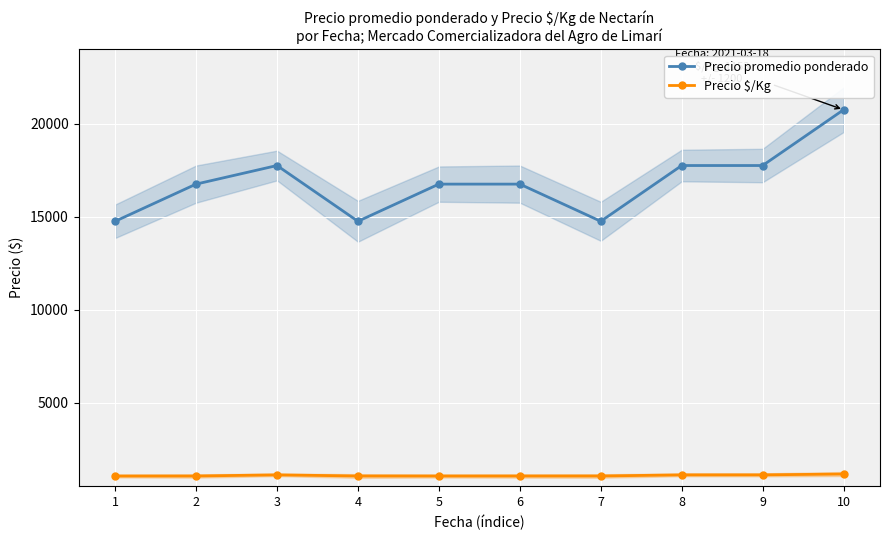

Where is the first local minimum for Precio promedio ponderado?

4